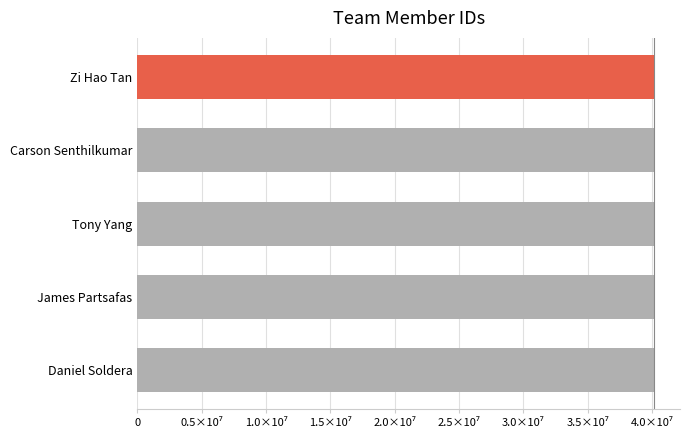

Are the bars horizontal?

Yes